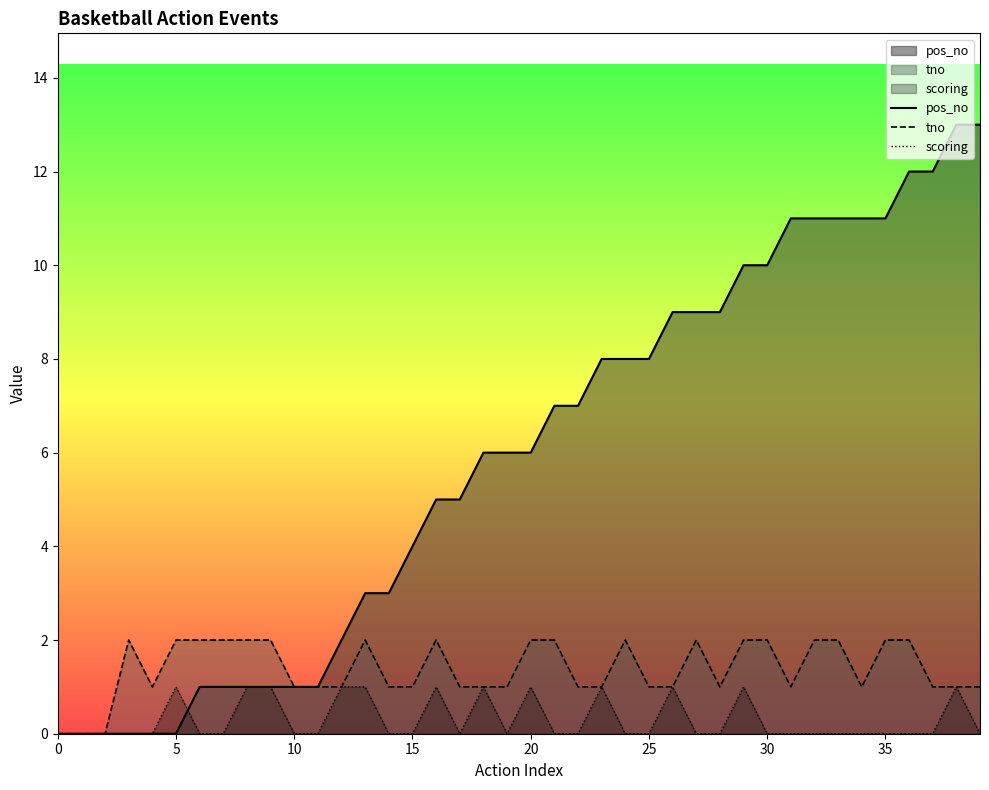

Which has a higher value, 29 or 27?

29